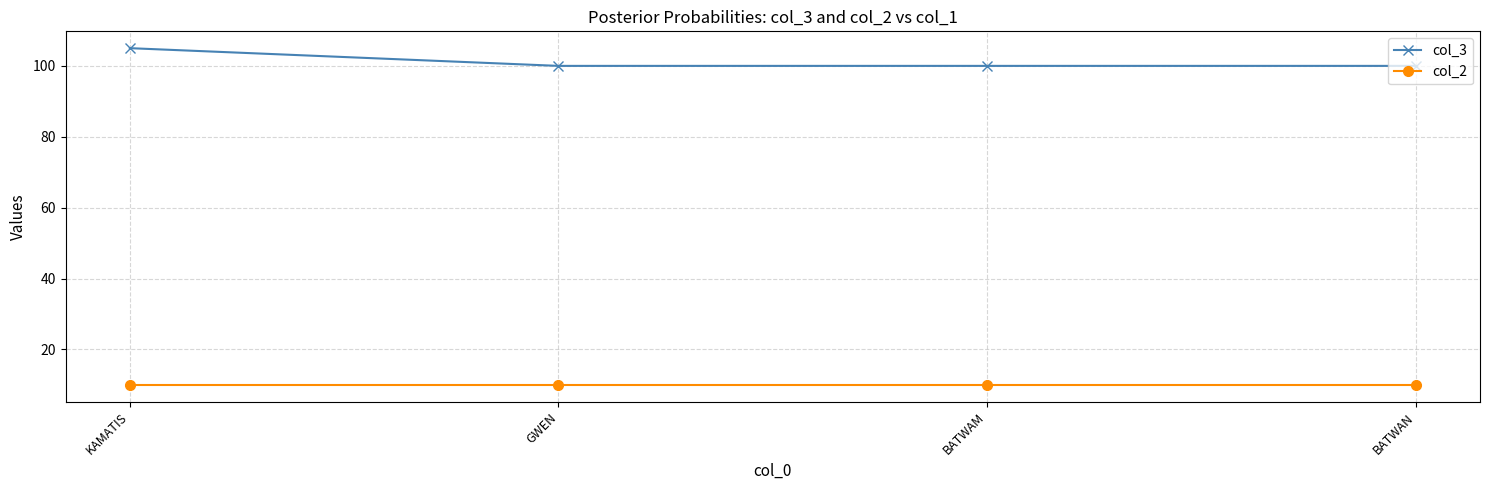

What are all the series names shown in the legend?

col_3, col_2